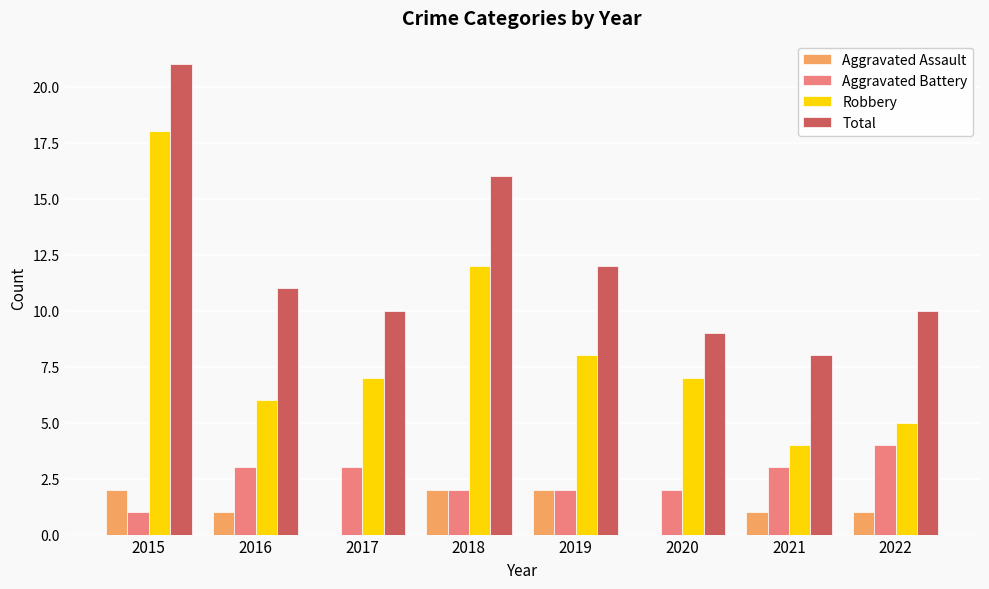

The value of Aggravated Assault at 2022 is 2. True or false?

False